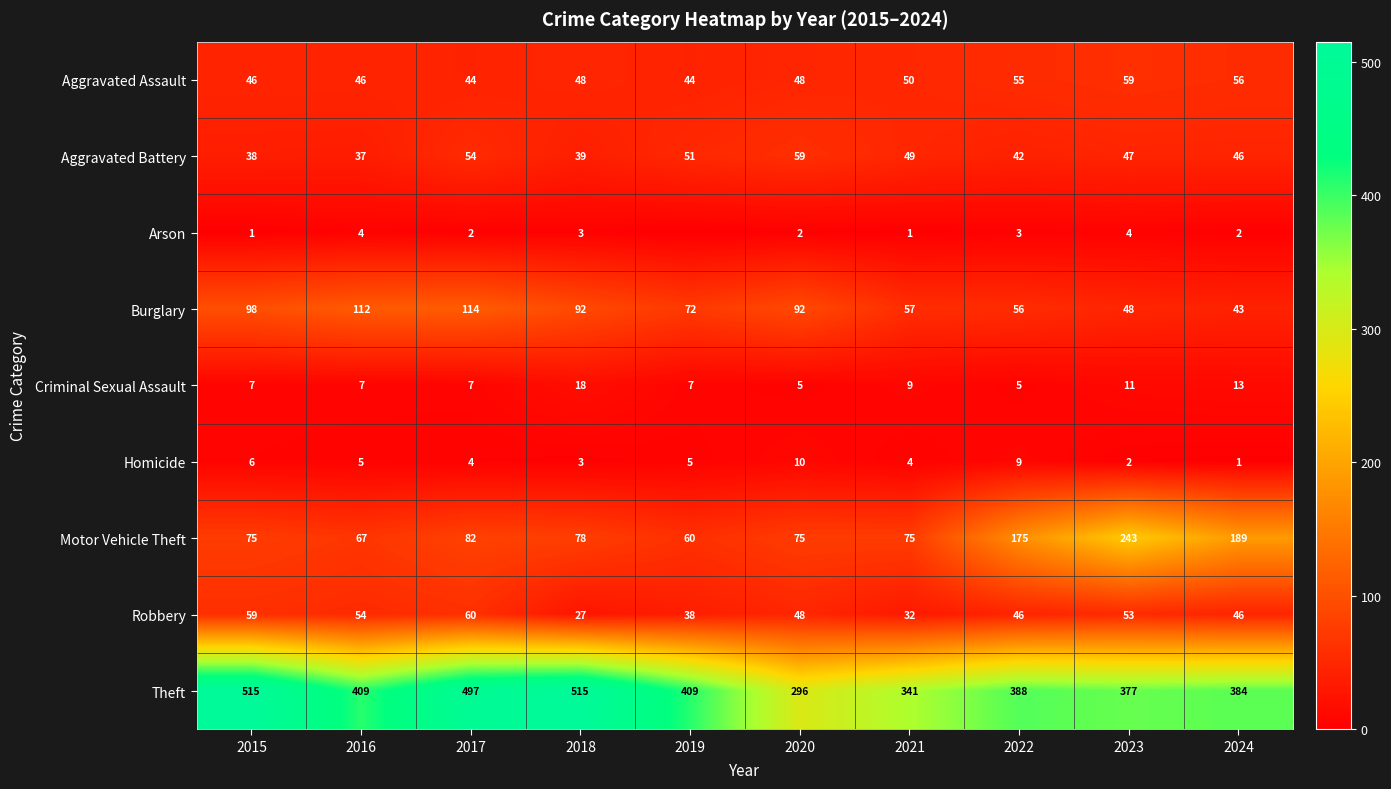

Which series changed the most between 2016 and 2022?

Motor Vehicle Theft